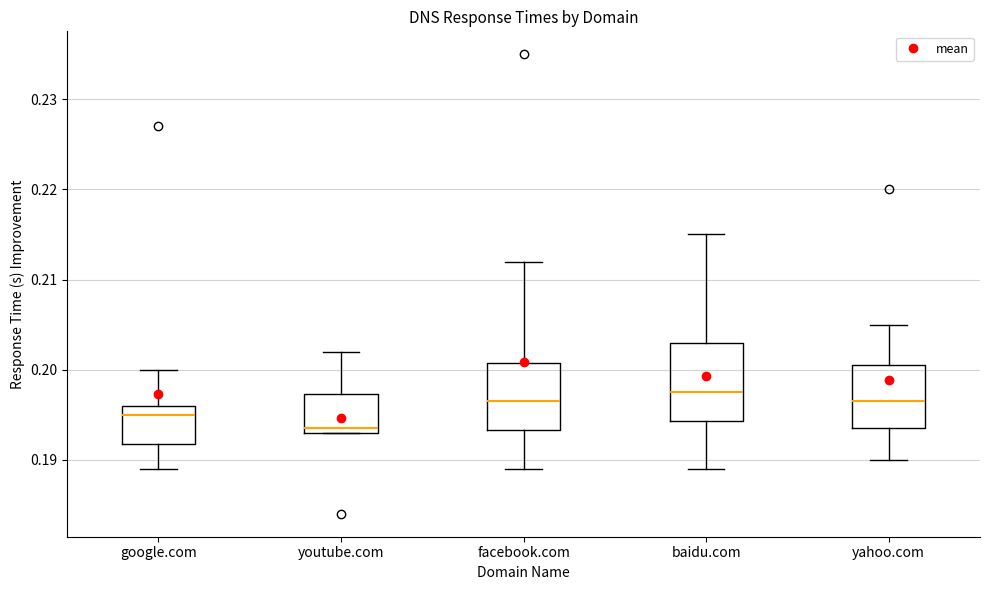

Reading left to right, read every box against the y-axis: the position of its median line, the range the box covers, and the ends of its whiskers. The values are not printed on the chart, so give them approximately, as read against the axis.

google.com: median 0.195, box 0.192 to 0.196, whiskers 0.189 to 0.200
youtube.com: median 0.194, box 0.193 to 0.197, whiskers 0.193 to 0.202
facebook.com: median 0.197, box 0.193 to 0.201, whiskers 0.189 to 0.212
baidu.com: median 0.198, box 0.194 to 0.203, whiskers 0.189 to 0.215
yahoo.com: median 0.197, box 0.194 to 0.201, whiskers 0.190 to 0.205